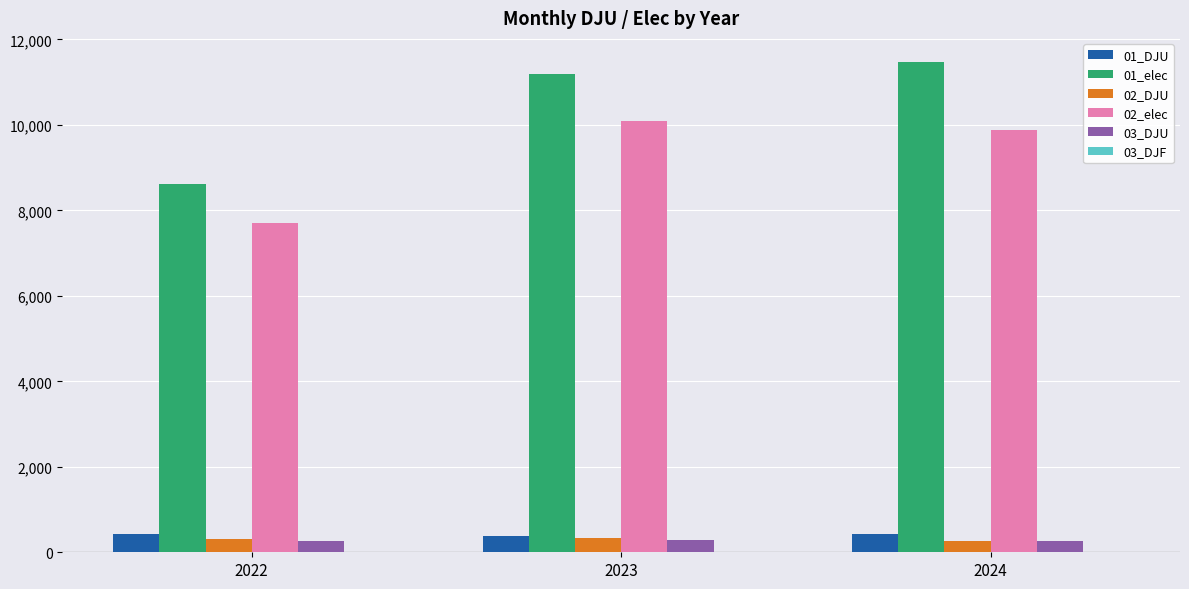

The 02_elec series shows 7695.1 at 2022. True or false?

True